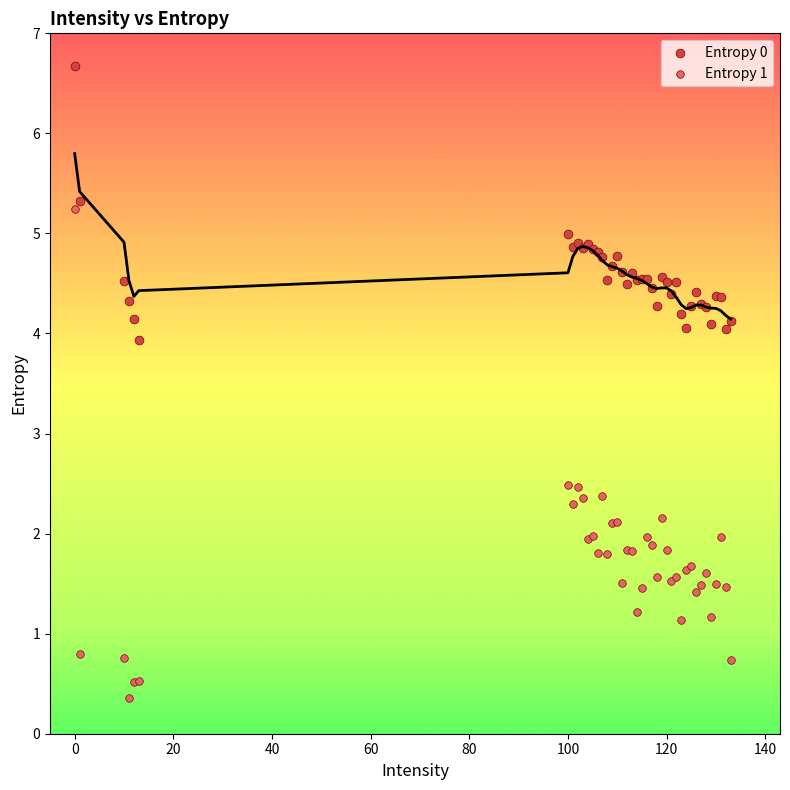

Which series has the largest Y range (max minus min)?

Entropy 1